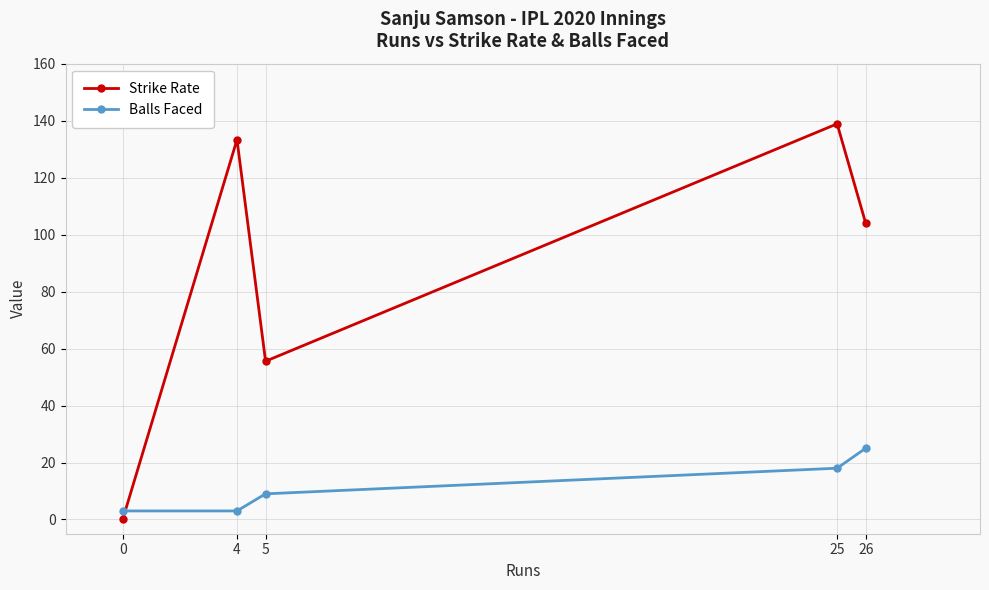

How many categories are shown in the chart?

5